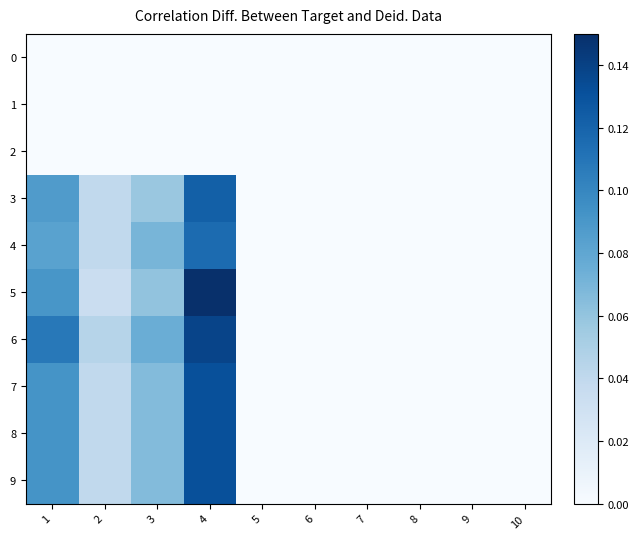

Count the number of data series in this chart.

10